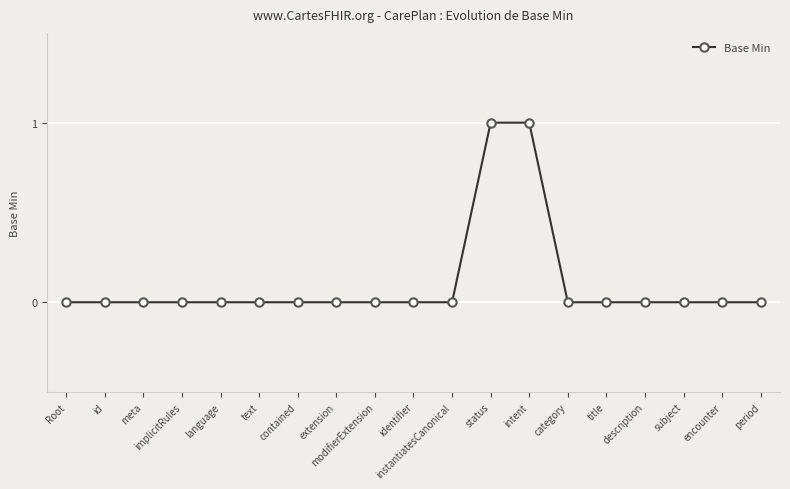

What is the sum of all values?

2